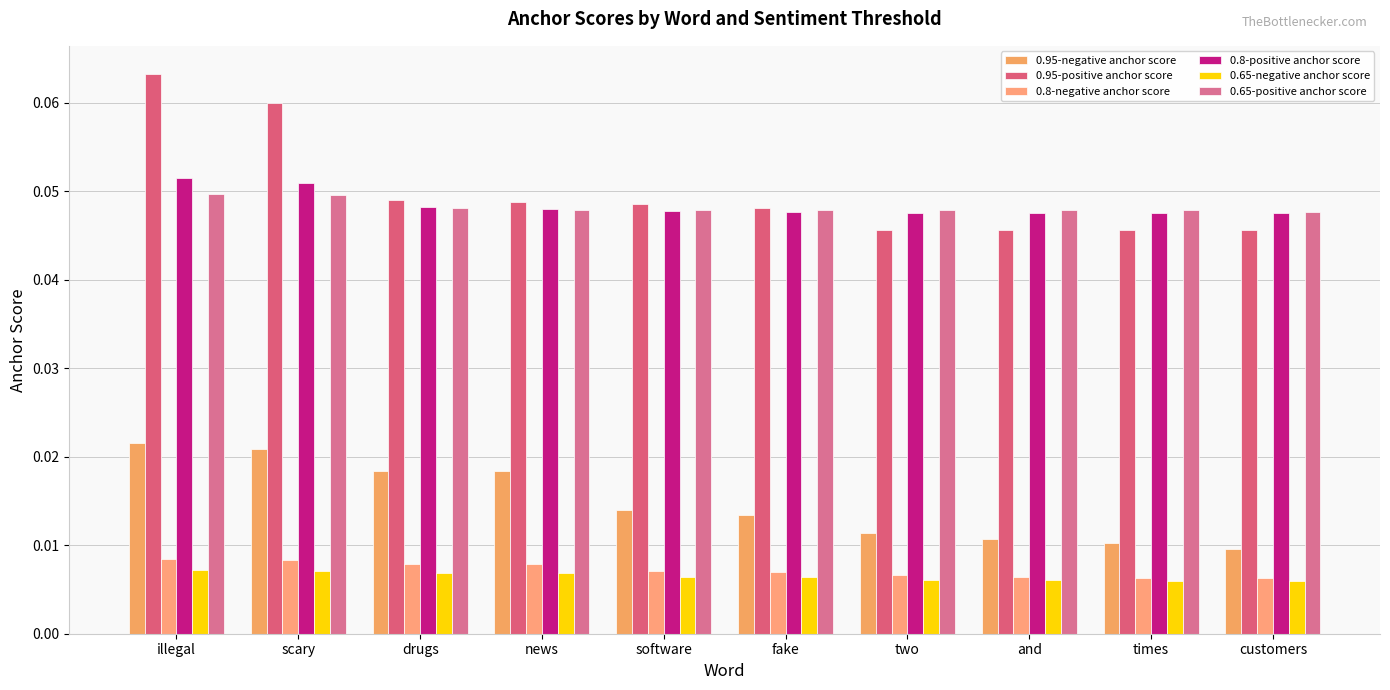

What are all the series names shown in the legend?

0.95-negative anchor score, 0.95-positive anchor score, 0.8-negative anchor score, 0.8-positive anchor score, 0.65-negative anchor score, 0.65-positive anchor score